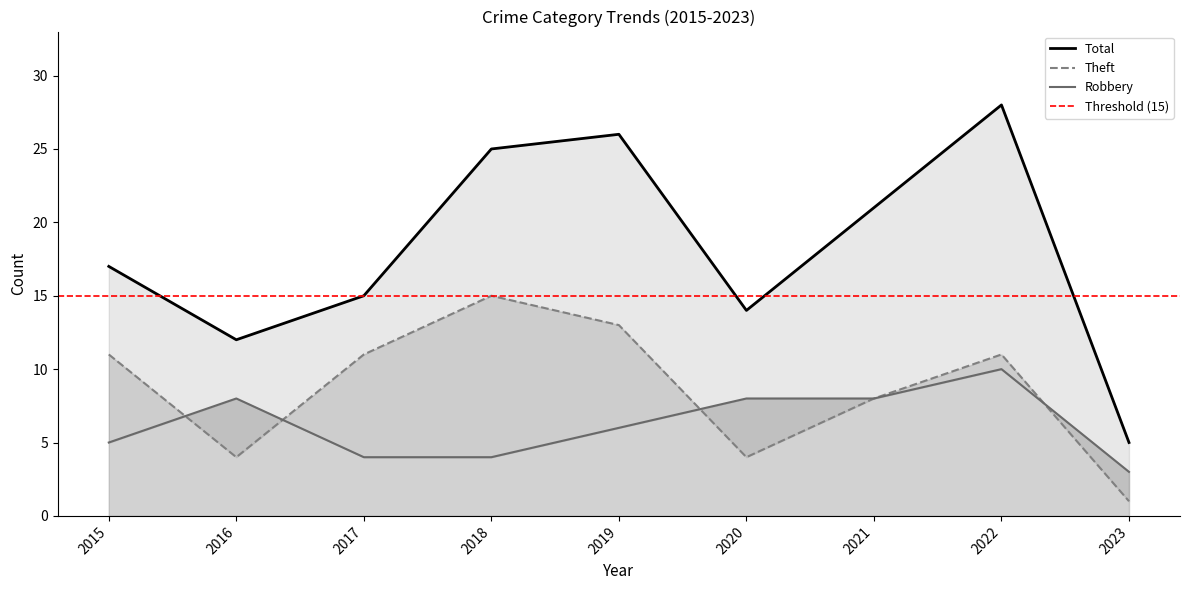

True or false: Robbery has a value of 10 at 2019.

False